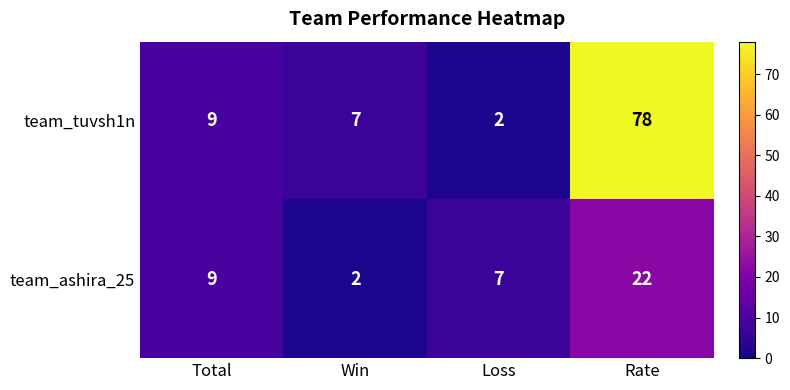

How many categories are shown in the chart?

4